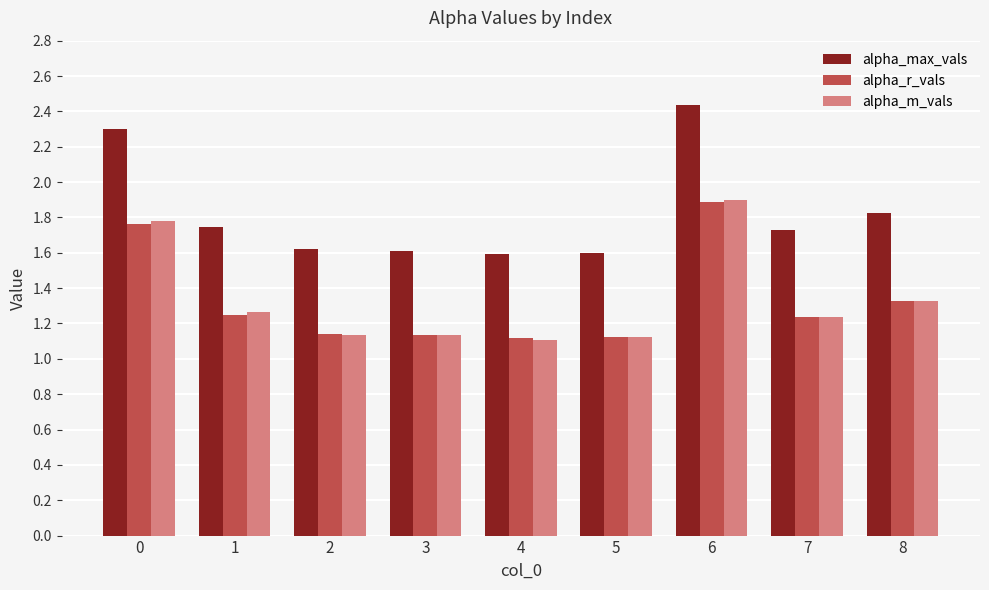

What is the difference between the highest and lowest values at 3?

0.5